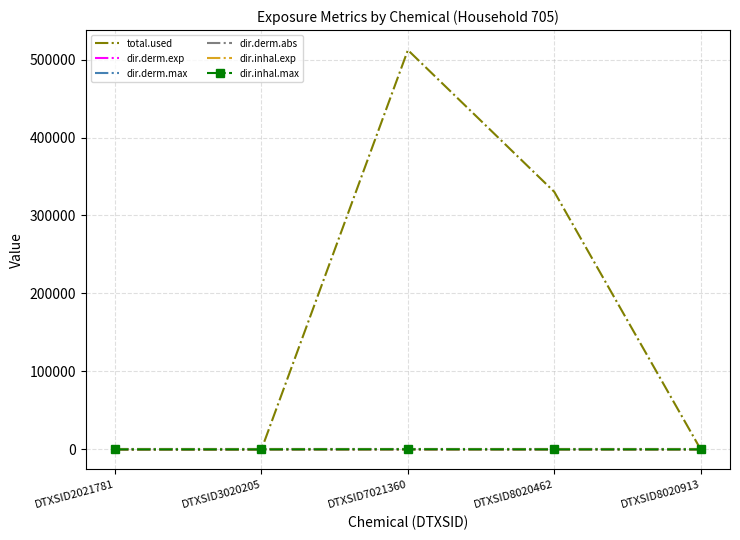

Which series has the widest spread of values?

total.used